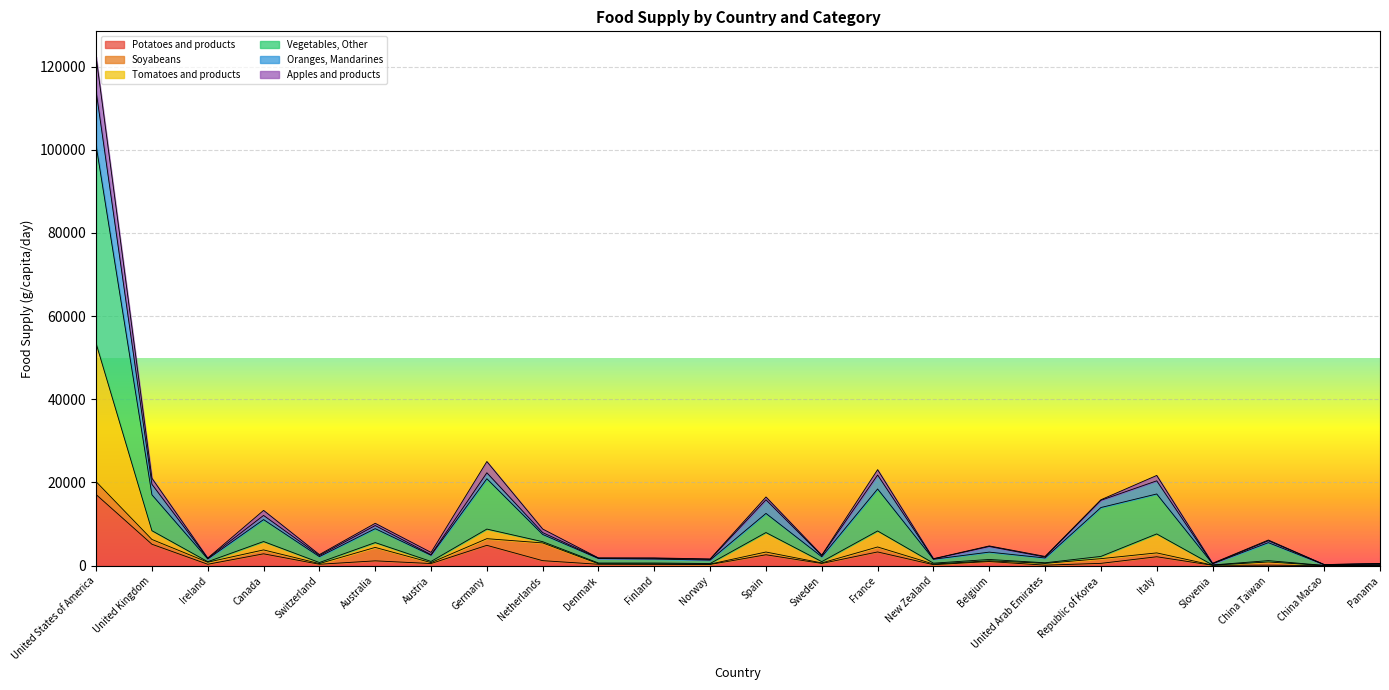

At how many categories does at least one series exceed 121780?

1